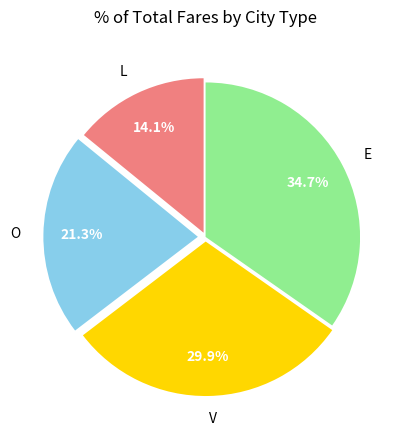

True or false: E accounts for 21% of the total.

False